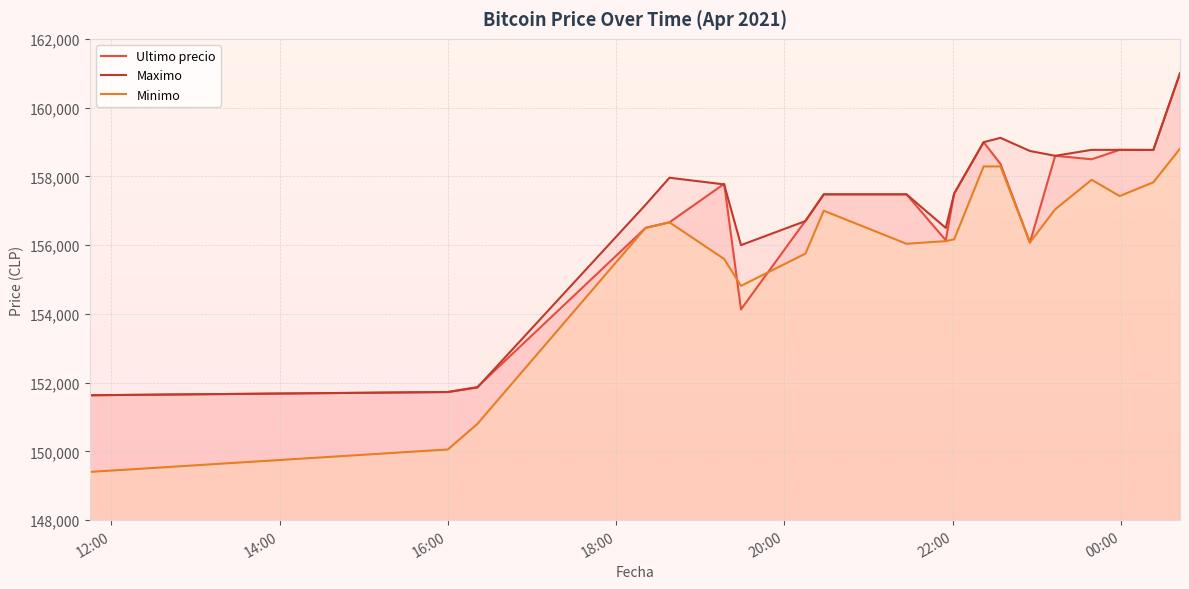

Which series ends up on top after the final intersection of Minimo and Ultimo precio?

Ultimo precio